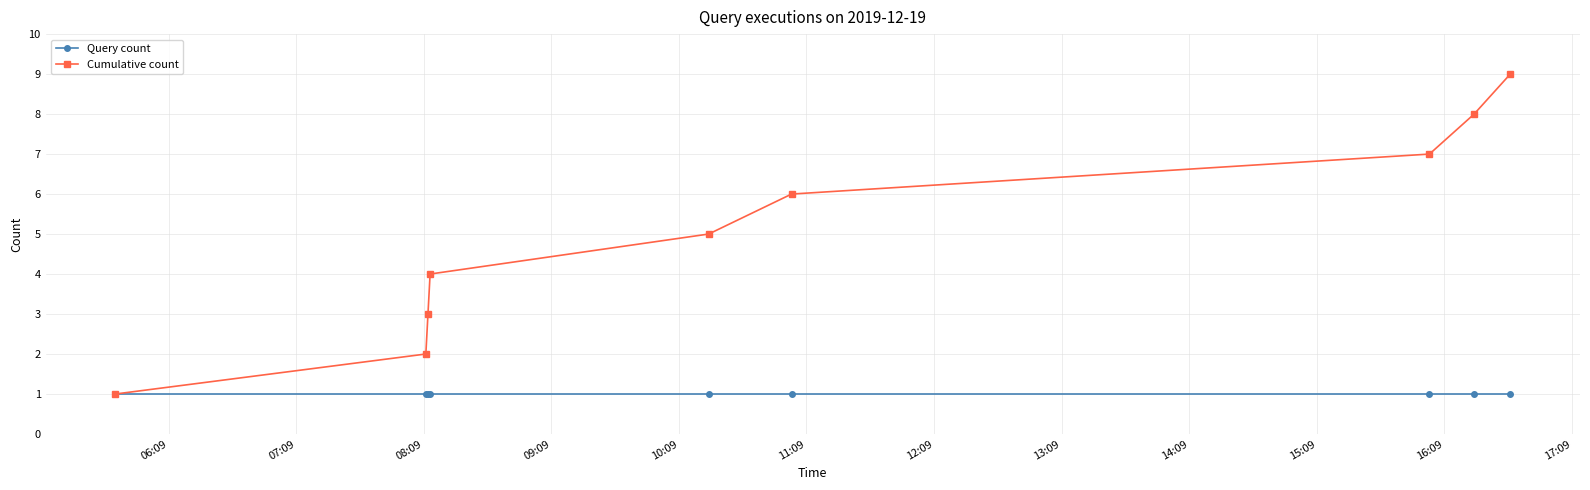

Which series has the largest total across all categories?

Cumulative count